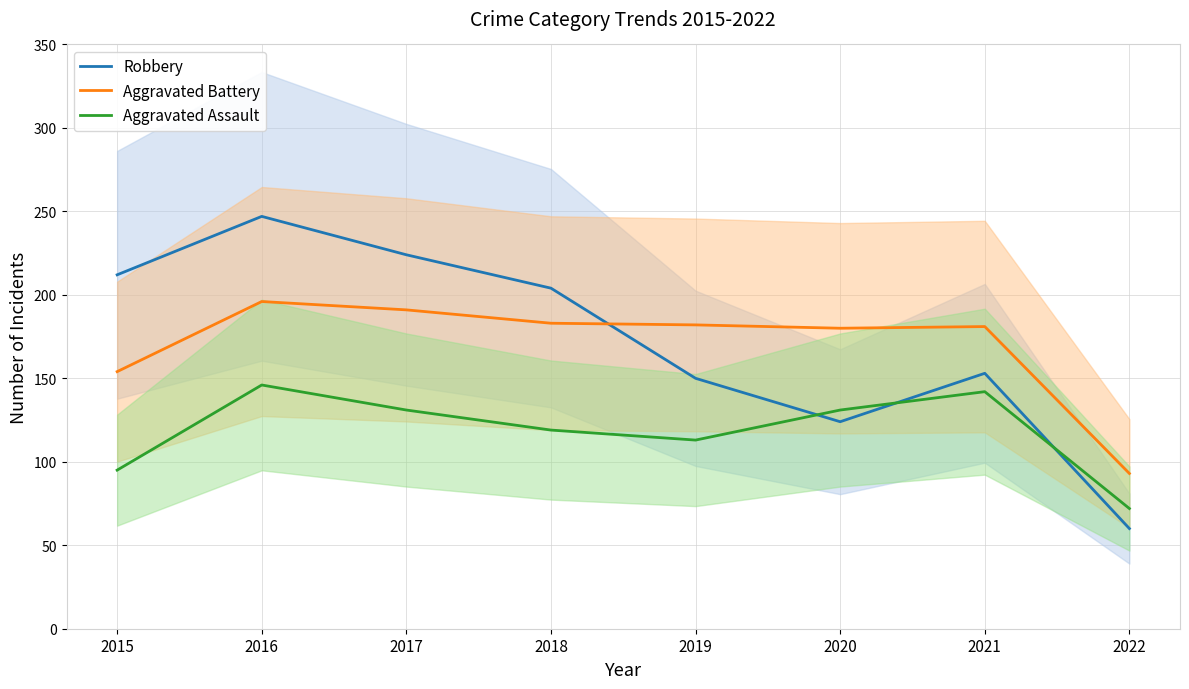

Is it true that Robbery equals 224 at 2017?

True